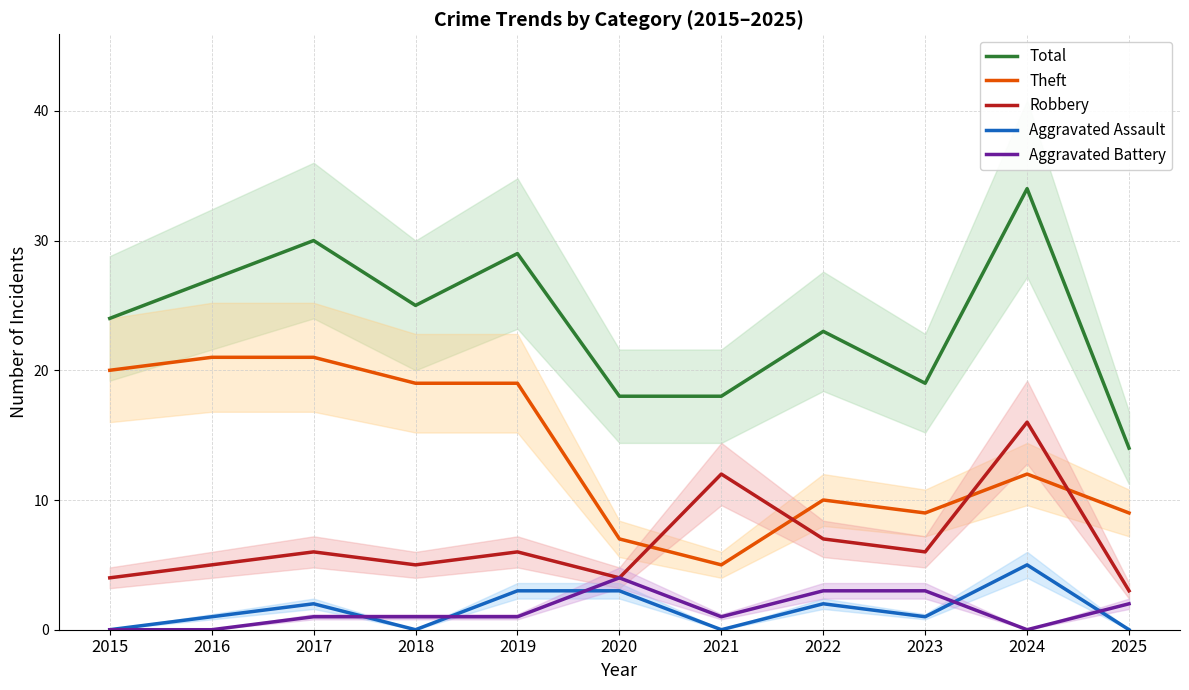

What is the approximate value of Total at 2025?

14